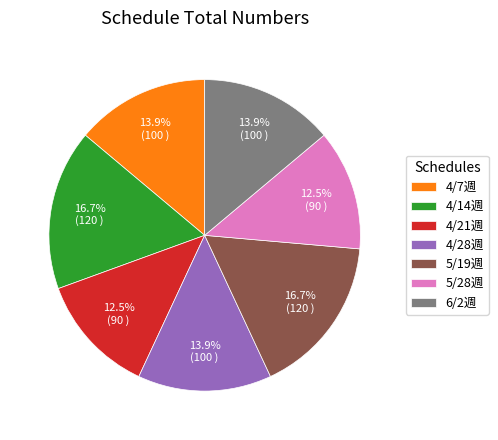

Is the sum of 4/28週 and 4/14週 greater than half?

No